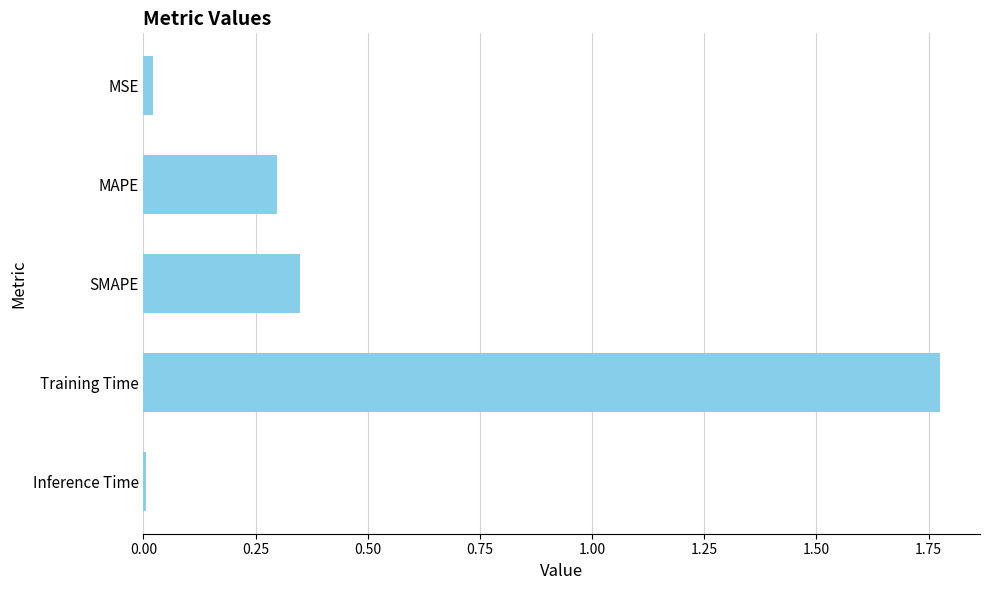

The value at MAPE is 0.5. True or false?

False